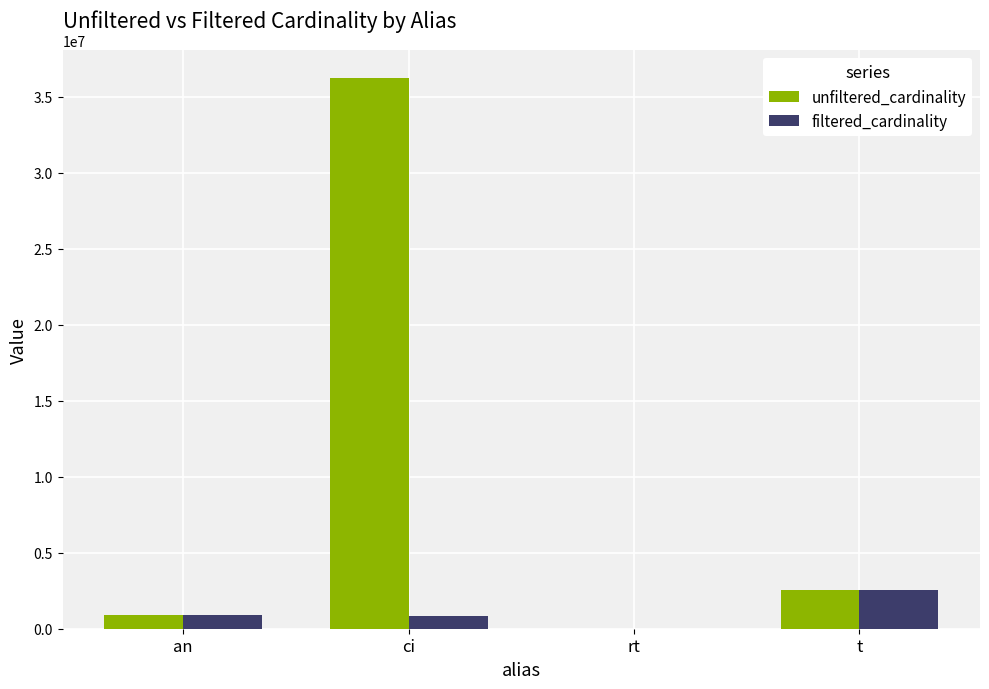

What is the average value of the filtered_cardinality series?

1074283